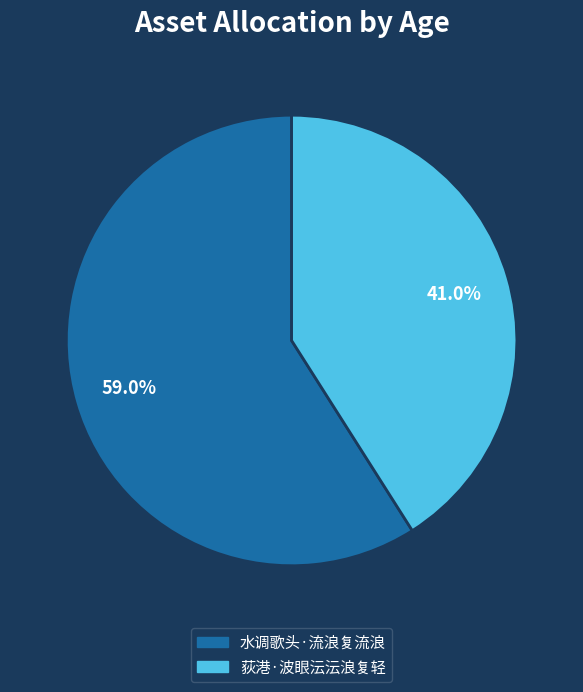

The 水调歌头·流浪复流浪 slice represents 59% of the pie. True or false?

True